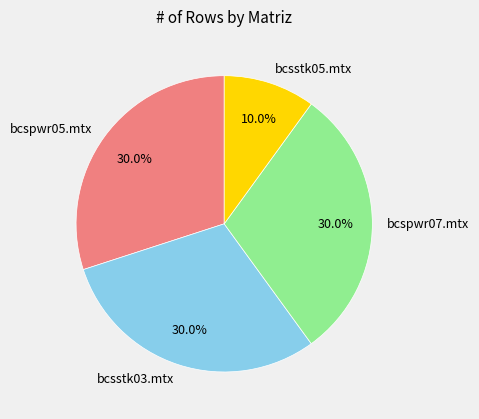

Does any single category account for the majority?

No